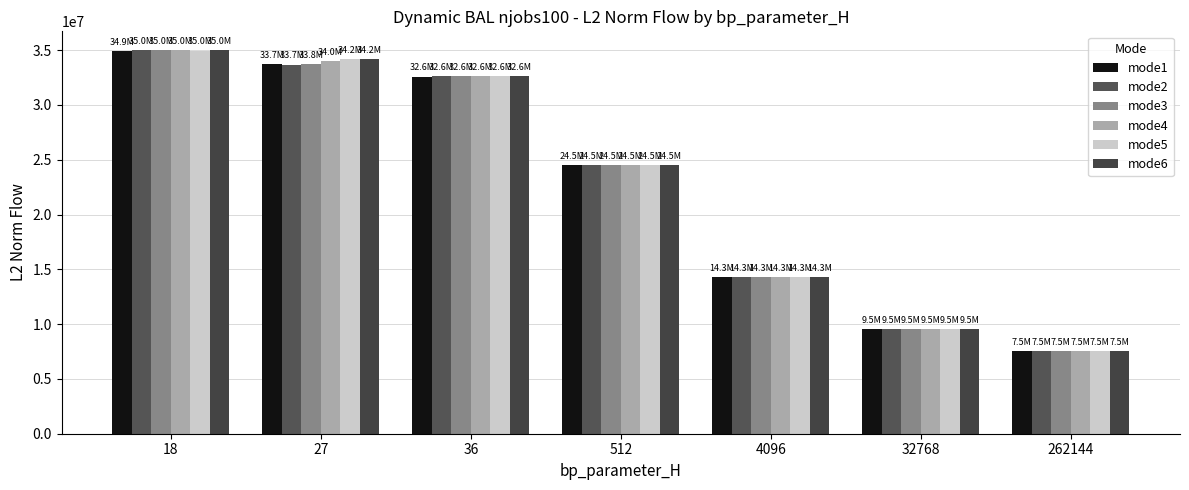

The value of mode3 at 4096 is 14268978.2. True or false?

True